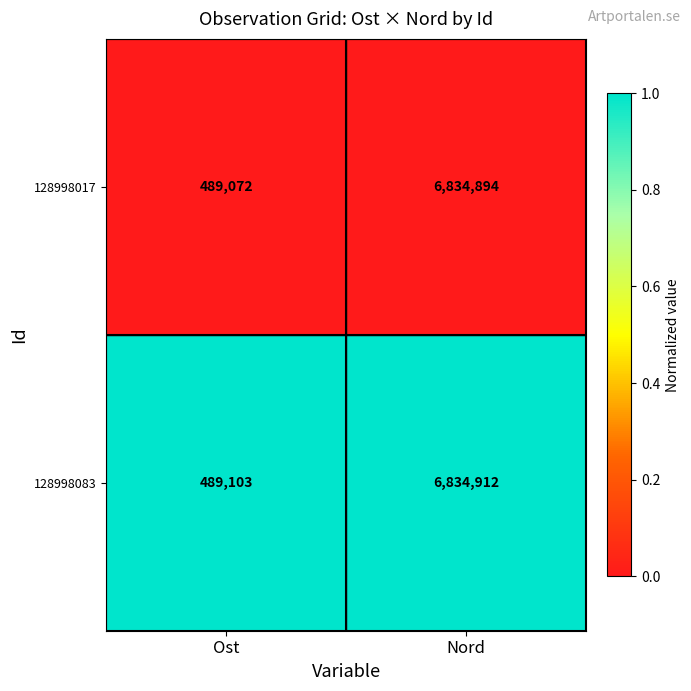

Is the value of 128998017 at Nord greater than the value of 128998083 at Ost?

Yes